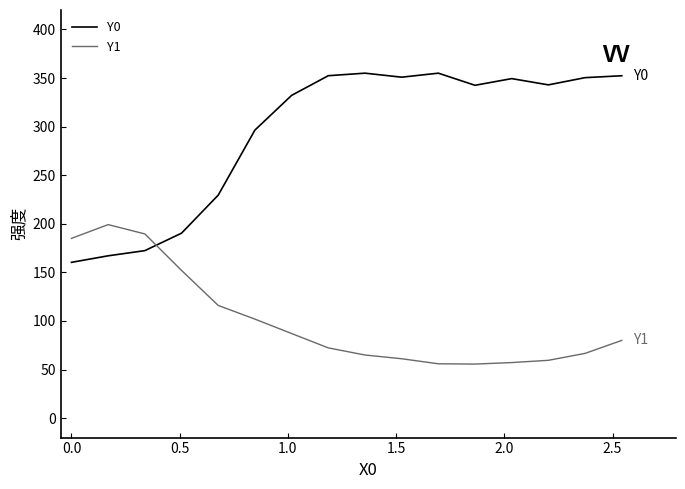

In Y1, how many points are lower than both neighbors (excluding endpoints)?

1